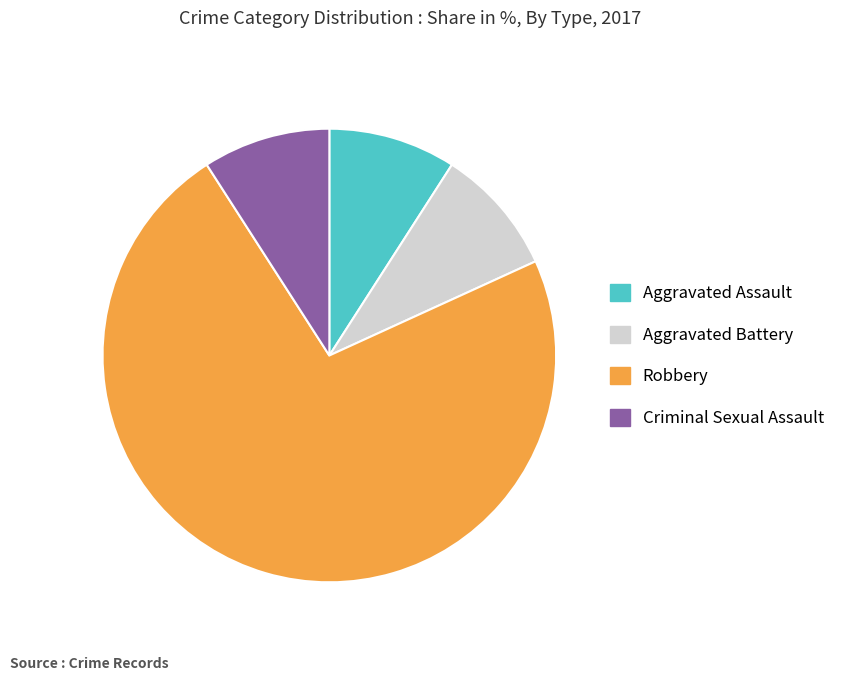

Is there a majority slice in this chart?

Yes